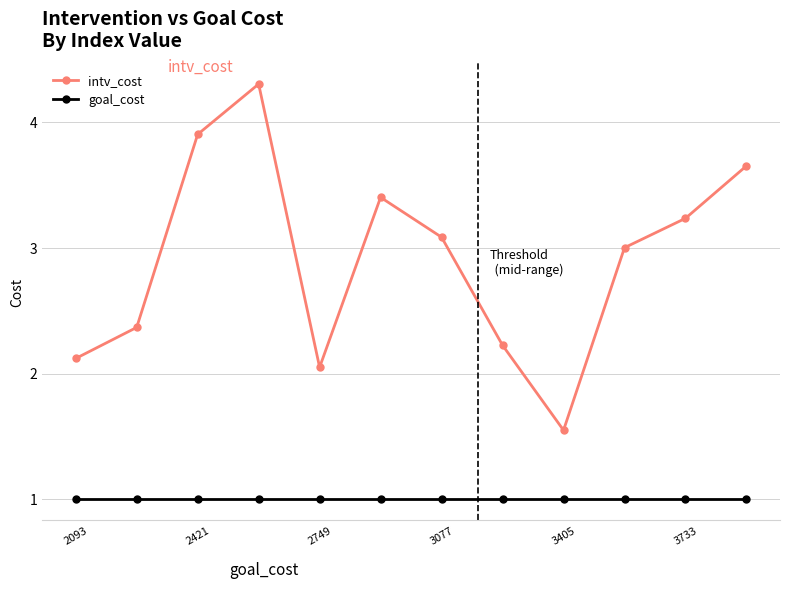

What are all the series names shown in the legend?

intv_cost, goal_cost